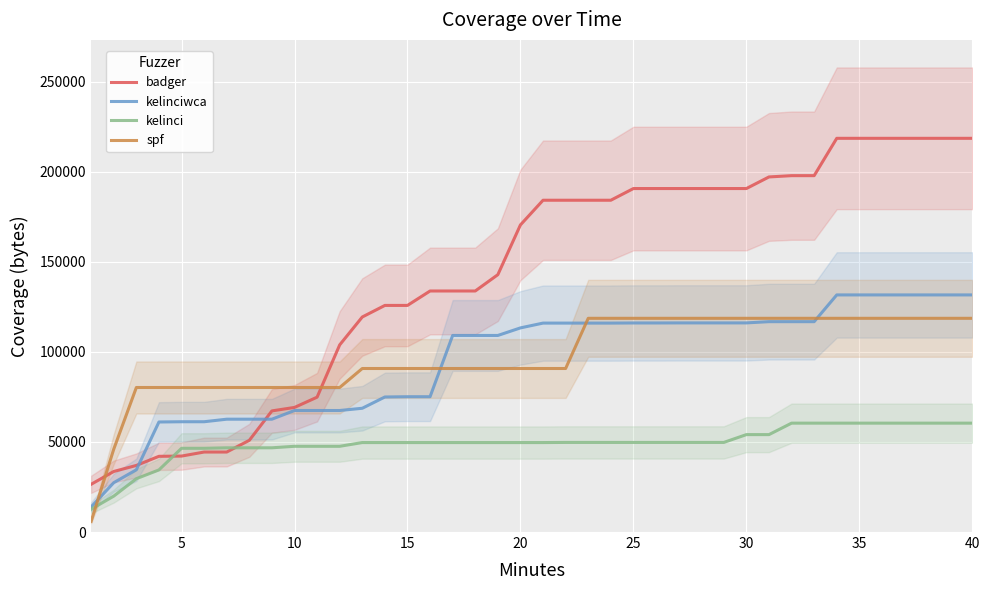

Read the spf value at 10, to the nearest 10.

80240